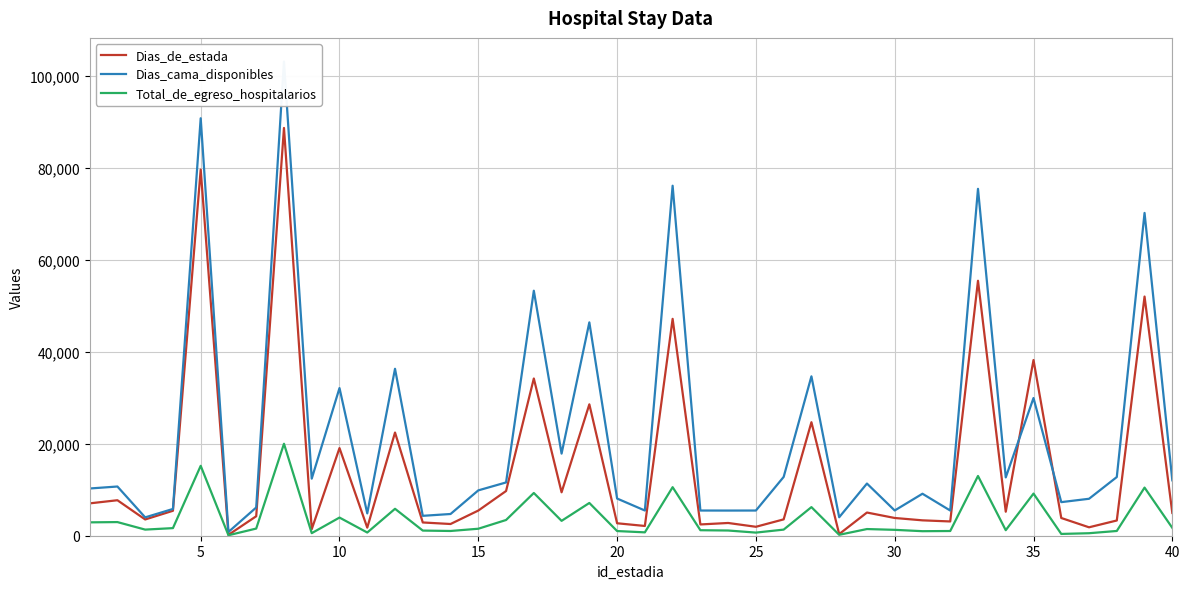

True or false: Dias_de_estada and Dias_cama_disponibles intersect in this chart.

True